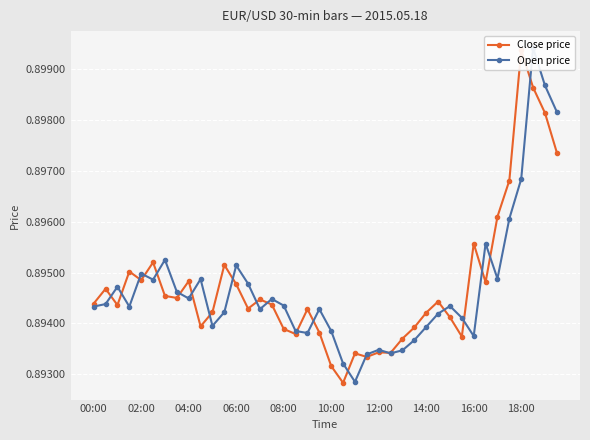

What is the total value across all series at 10:00?

1.8